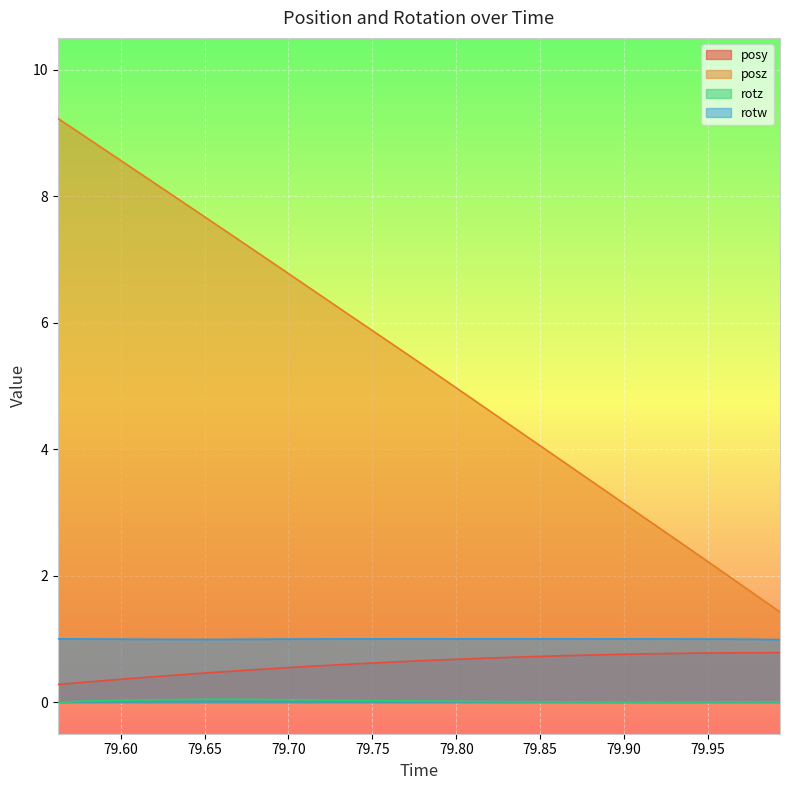

What is the total value across all series at 79.78491?

6.9